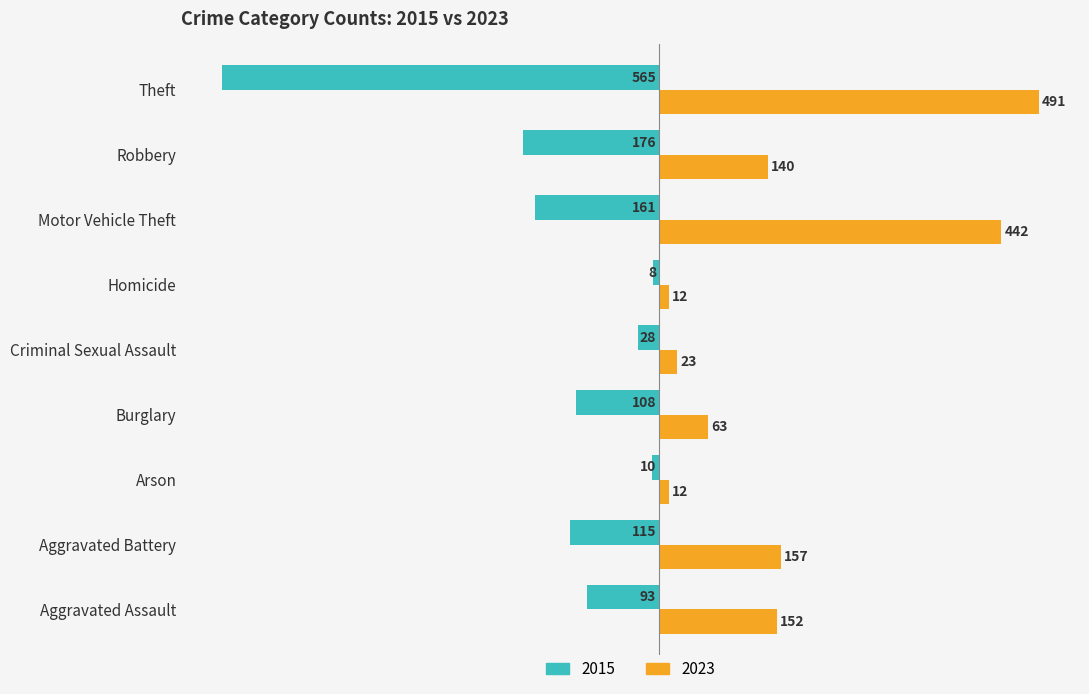

List the series in order of their peak value, lowest first.

2015, 2023